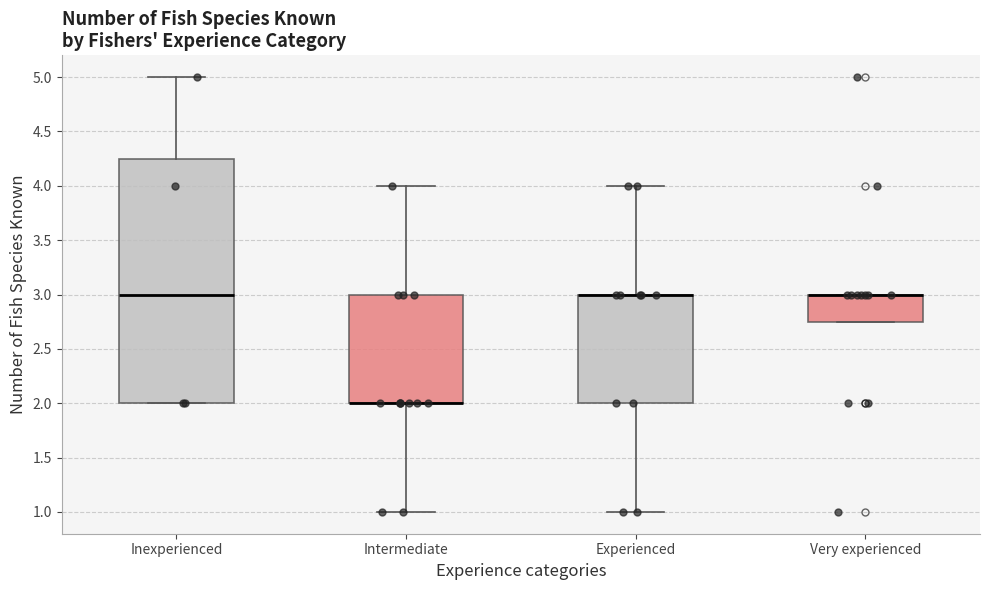

Reading left to right, read every box against the y-axis: the position of its median line, the range the box covers, and the ends of its whiskers. The values are not printed on the chart, so give them approximately, as read against the axis.

Inexperienced: median 3.00, box 2.00 to 4.25, whiskers 2.00 to 5.00
Intermediate: median 2.00 (drawn on the box's lower edge), box 2.00 to 3.00, whiskers 1.00 to 4.00
Experienced: median 3.00 (drawn on the box's upper edge), box 2.00 to 3.00, whiskers 1.00 to 4.00
Very experienced: median 3.00 (drawn on the box's upper edge), box 2.75 to 3.00, whiskers 2.75 to 3.00